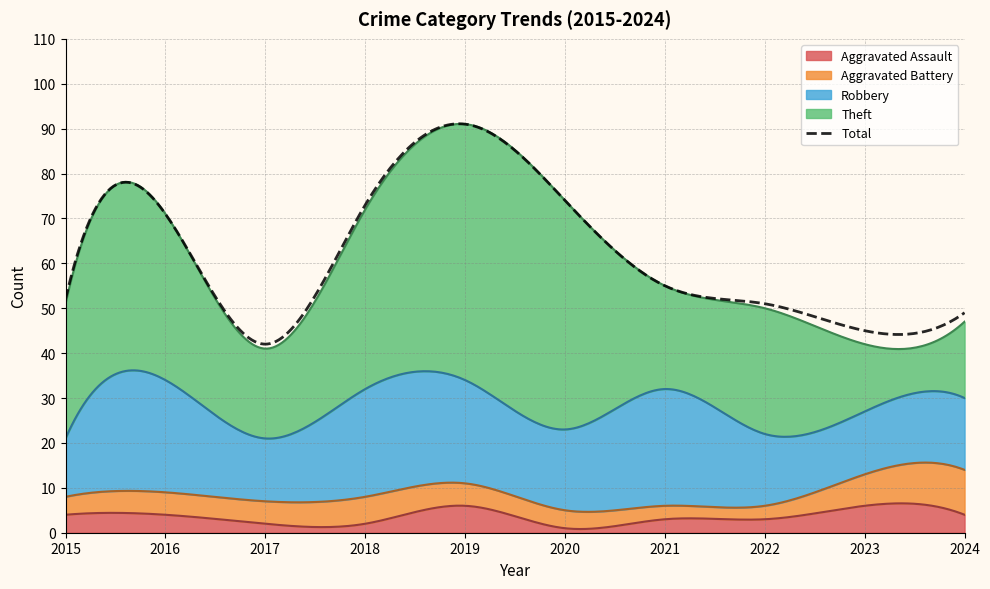

Does the chart display data point markers on the line(s)?

No